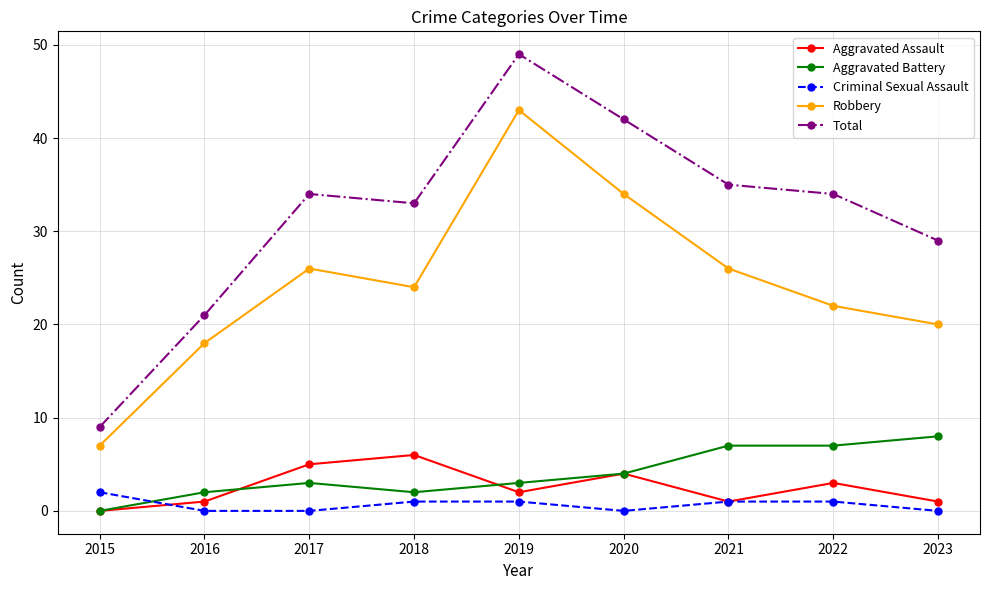

Which category has the highest value in the Aggravated Assault series?

2018